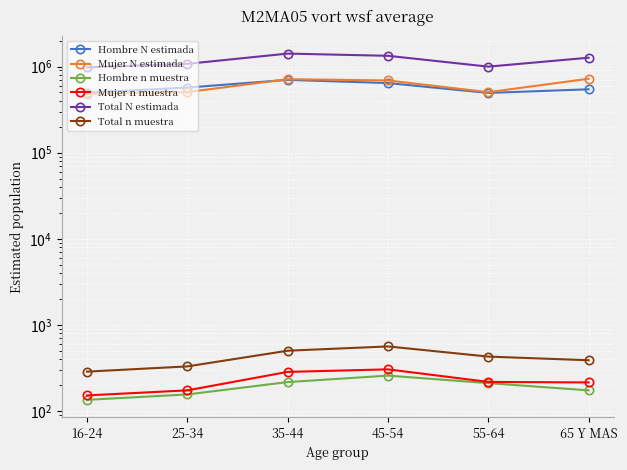

Is this an area chart (filled region under the line)?

No